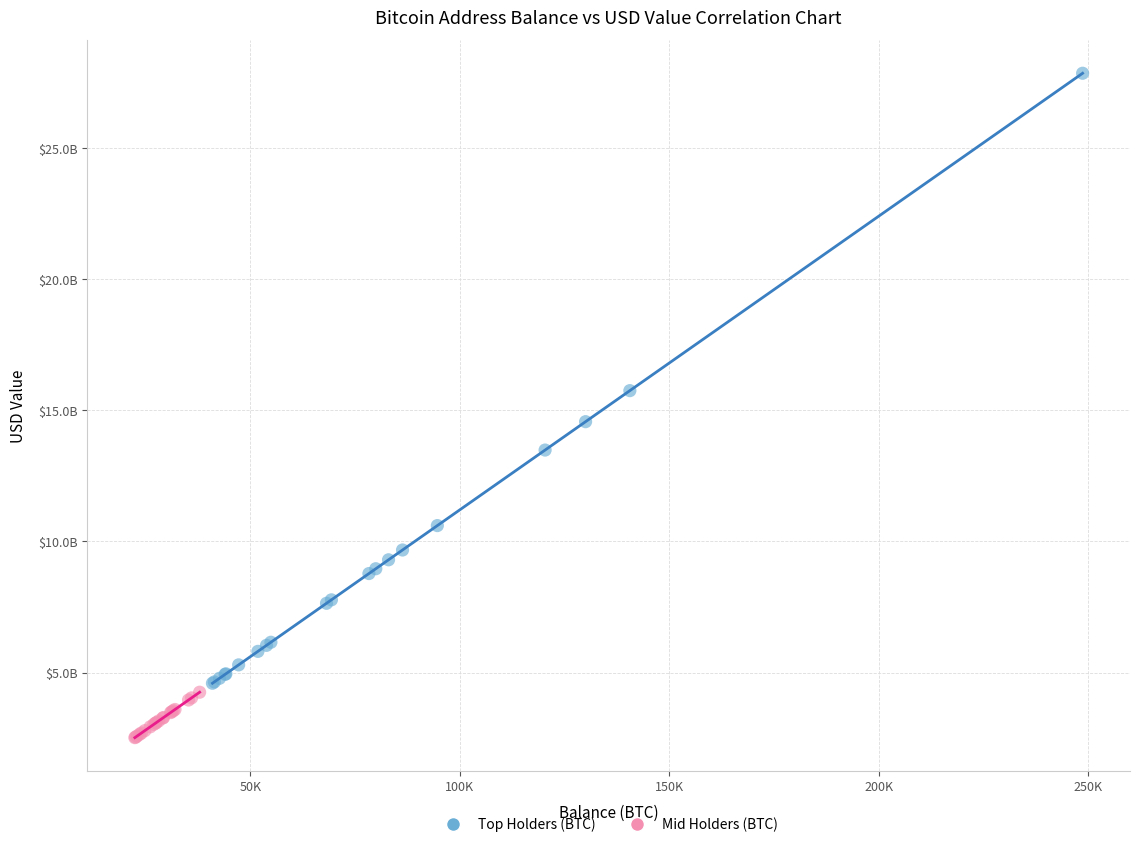

What are all the series names shown in the legend?

Top Holders (BTC), Mid Holders (BTC)